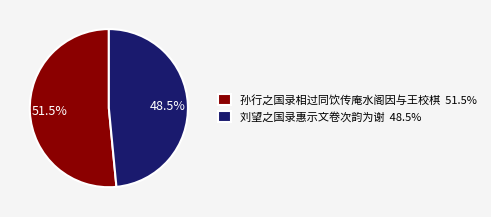

Combined, do 孙行之国录相过同饮传庵水阁因与王校棋 and 刘望之国录惠示文卷次韵为谢 account for over 50%?

Yes